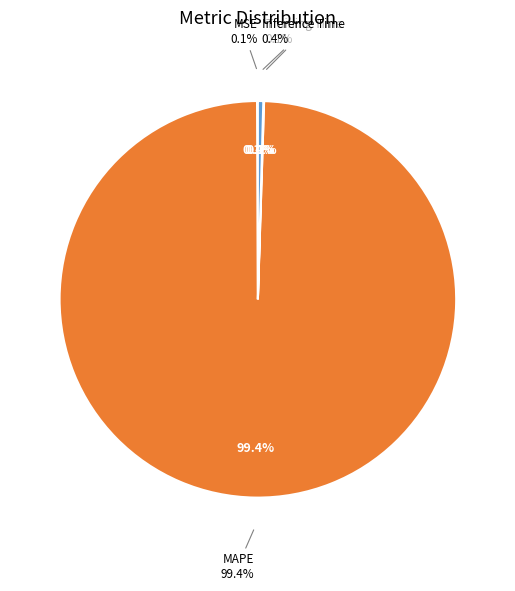

Does MAPE account for over 50% of the chart?

Yes